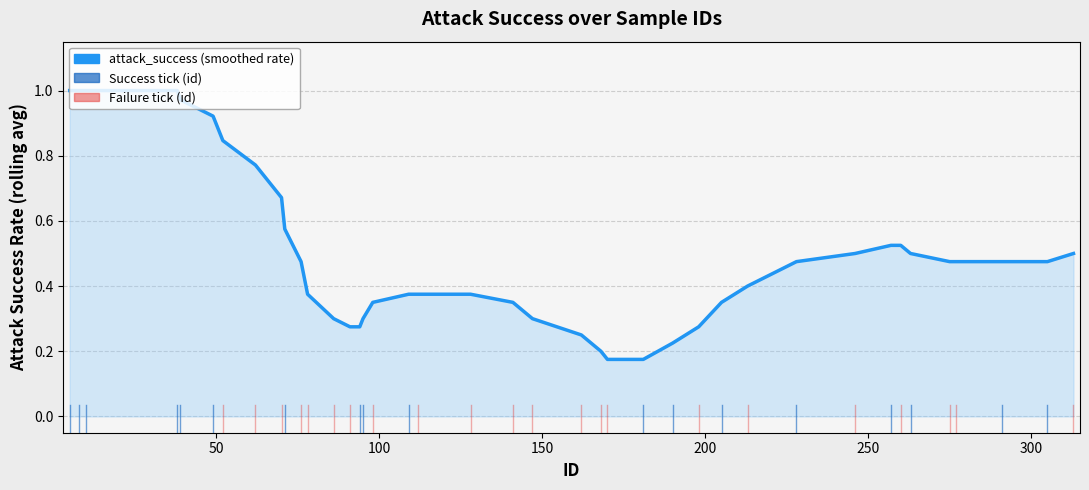

Does the chart display data point markers on the line(s)?

No